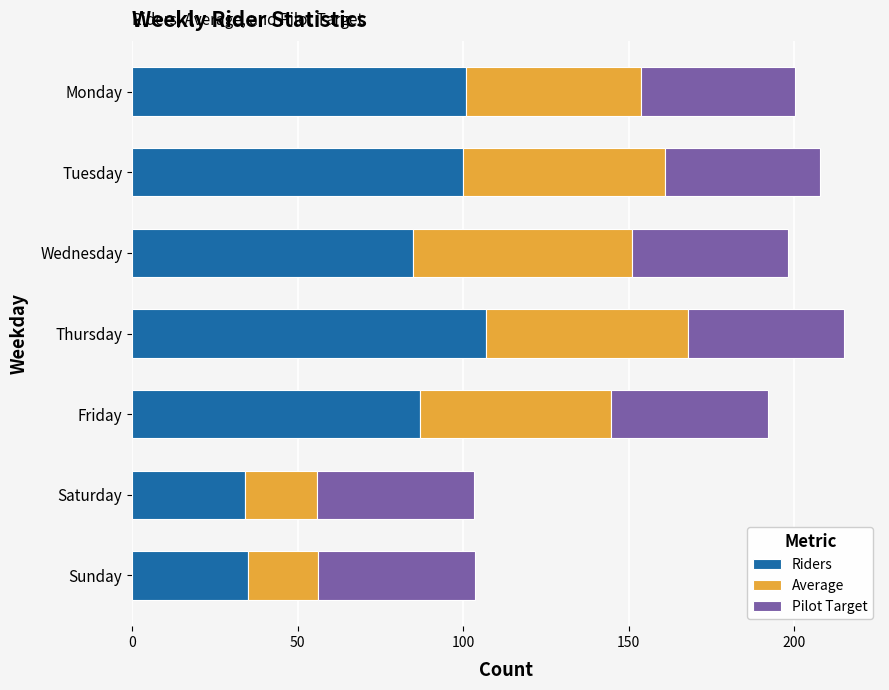

What is the minimum value for Riders?

34.0